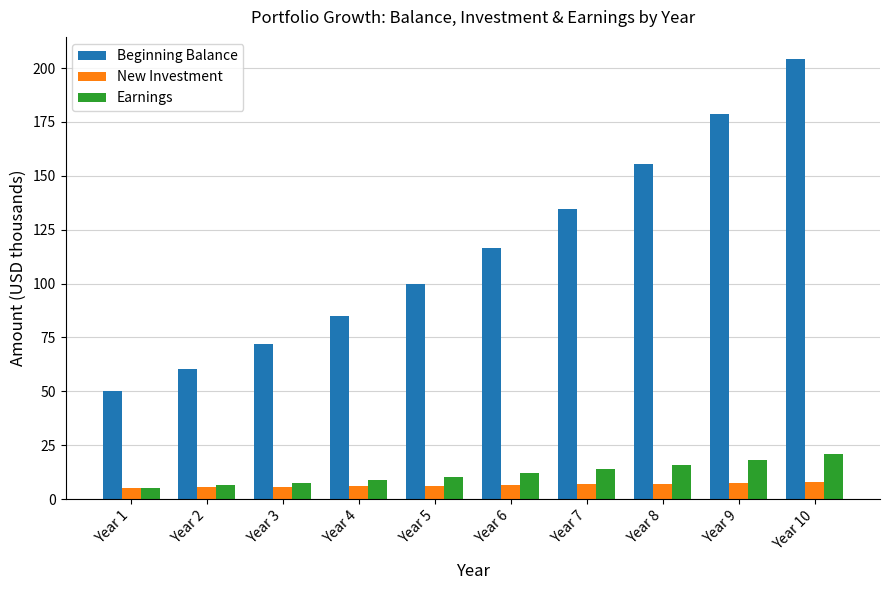

Which category has the highest value across all series?

Year 10